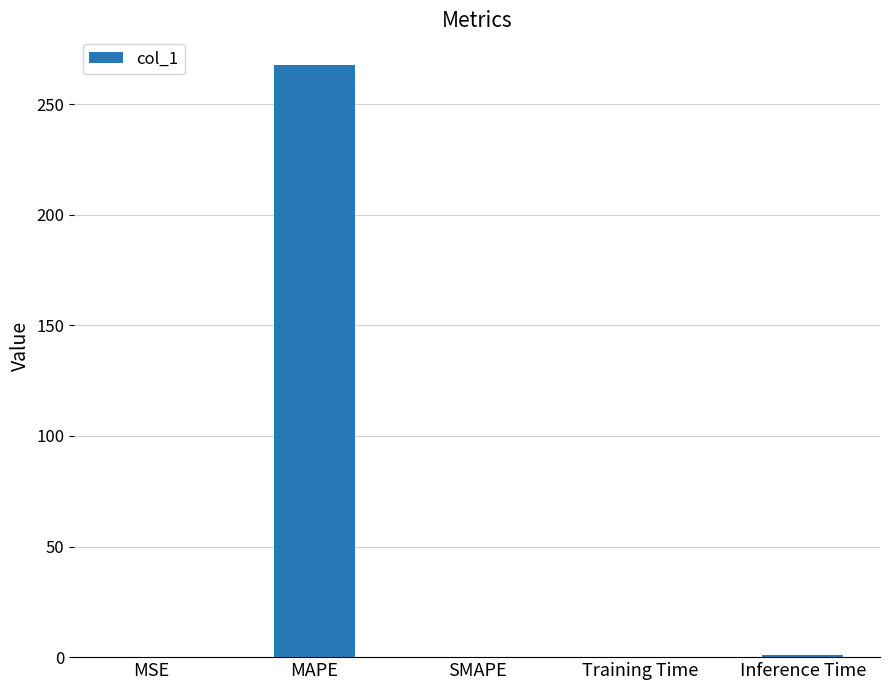

At which category does the chart reach its peak across all series?

MAPE